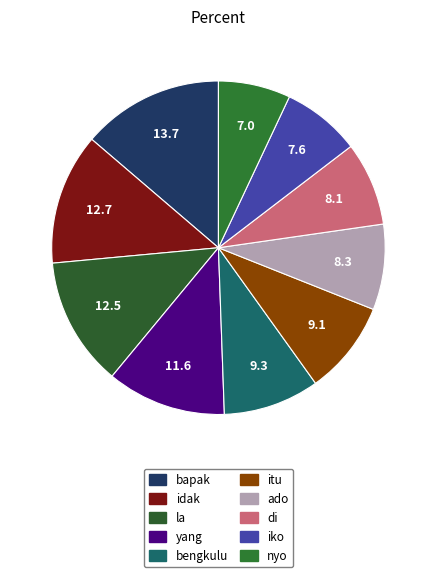

Count the number of slices in the pie.

10